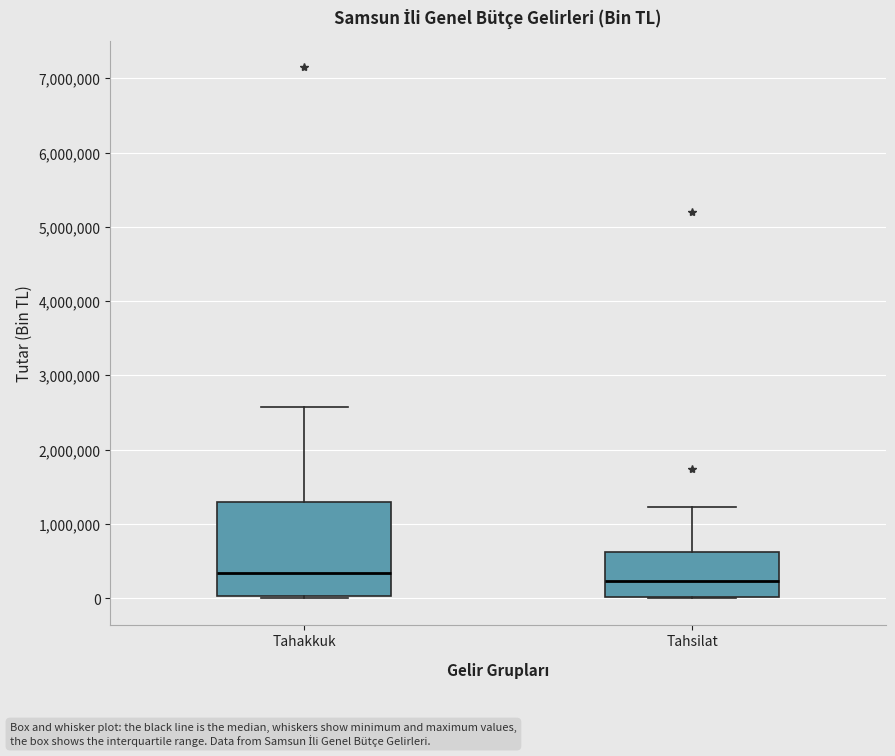

Comparing the boxes themselves (not the whiskers), which one is the tallest?

Tahakkuk